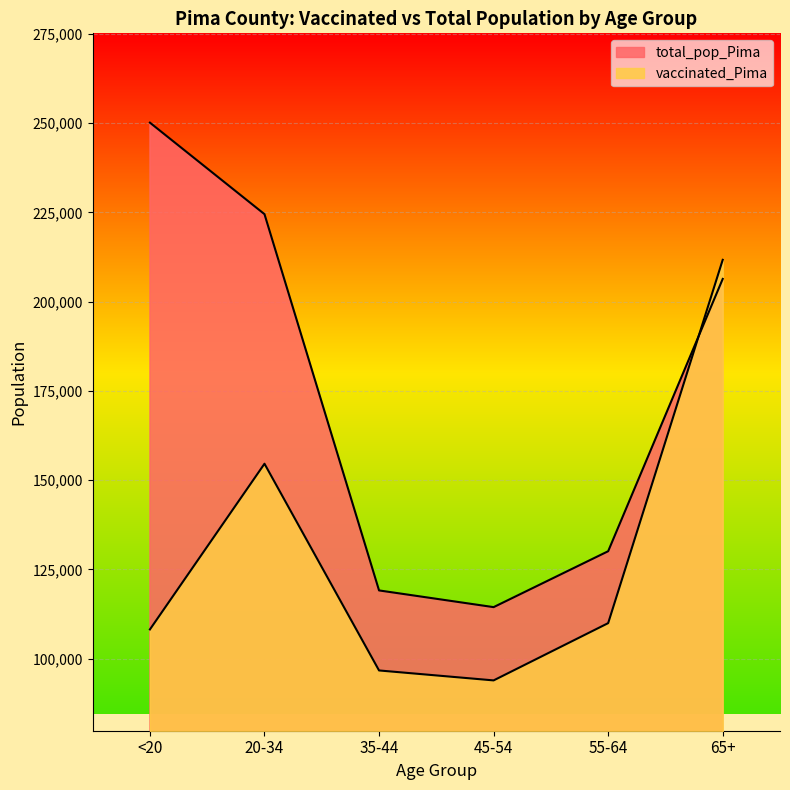

In vaccinated_Pima, how many points are lower than both neighbors (excluding endpoints)?

1